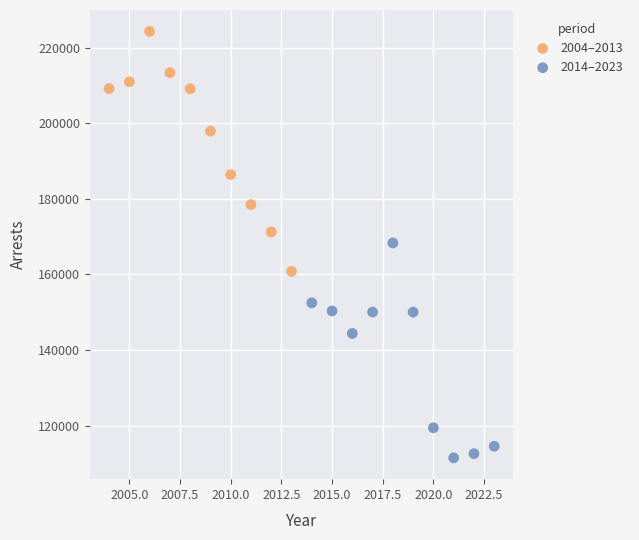

What are all the series names shown in the legend?

2004–2013, 2014–2023